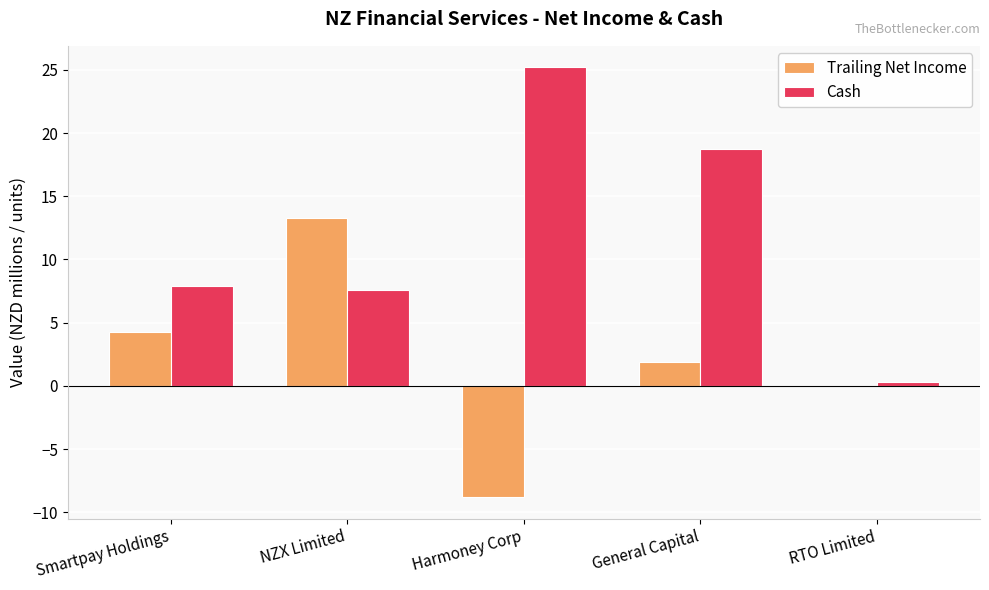

Where does the Trailing Net Income series first go above 1?

Smartpay Holdings